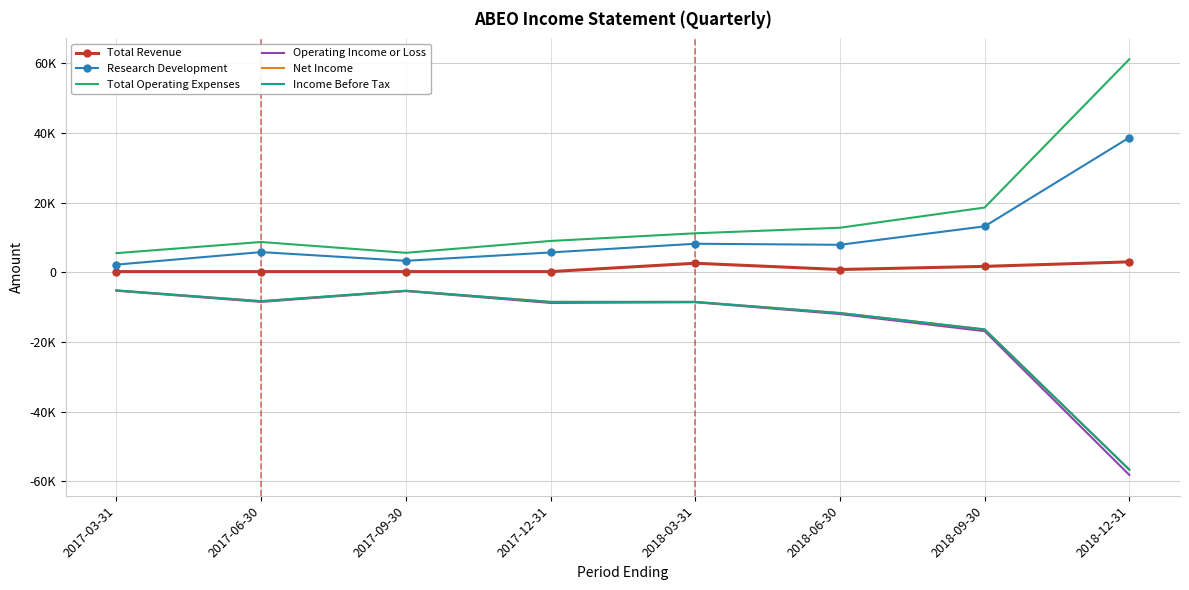

Is the value of Income Before Tax at 2017-09-30 greater than the value of Total Revenue at 2017-03-31?

No